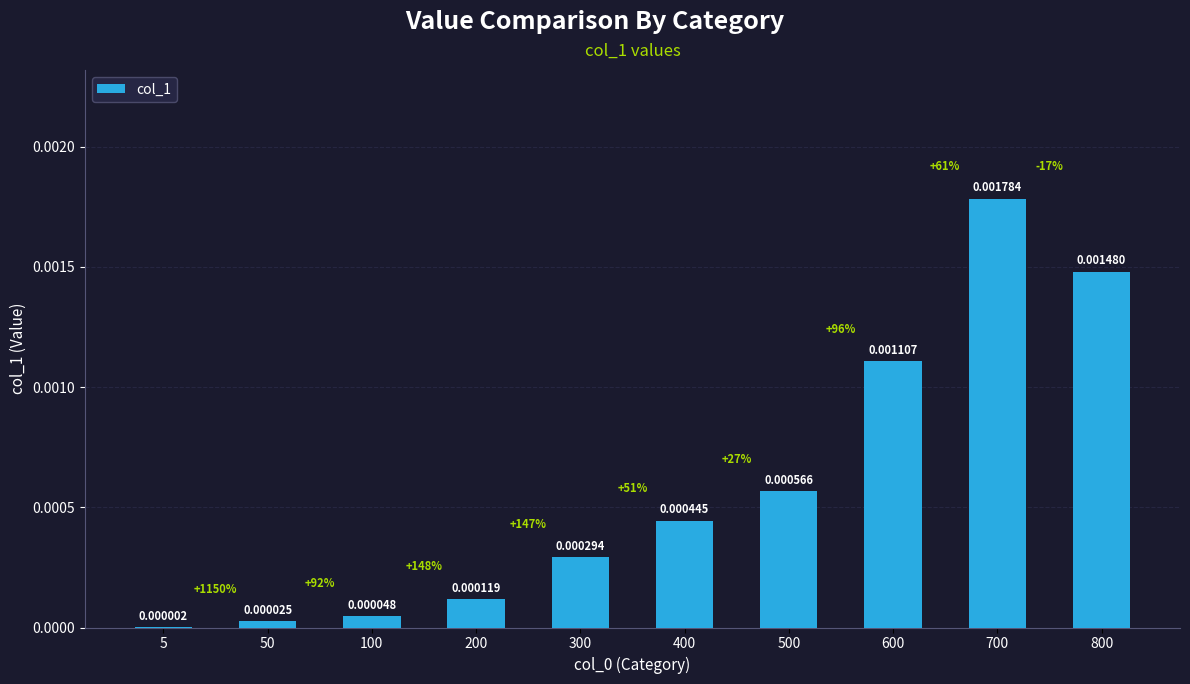

Which has a higher value, 800 or 50?

800